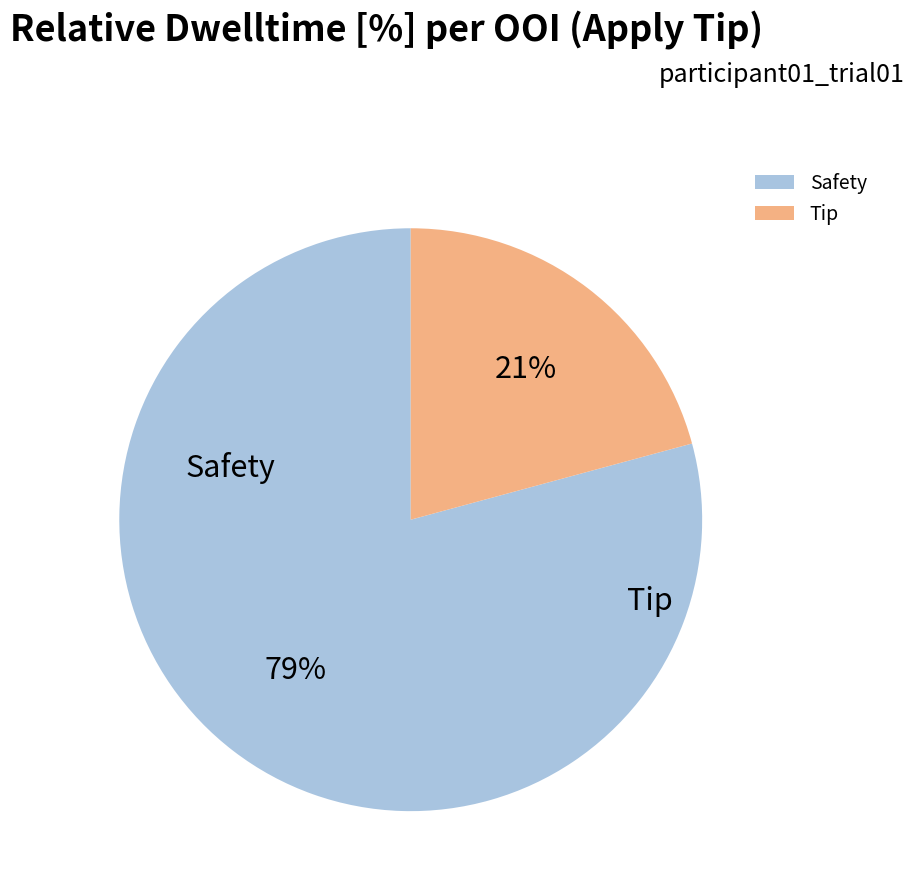

How many slices are in this pie chart?

2